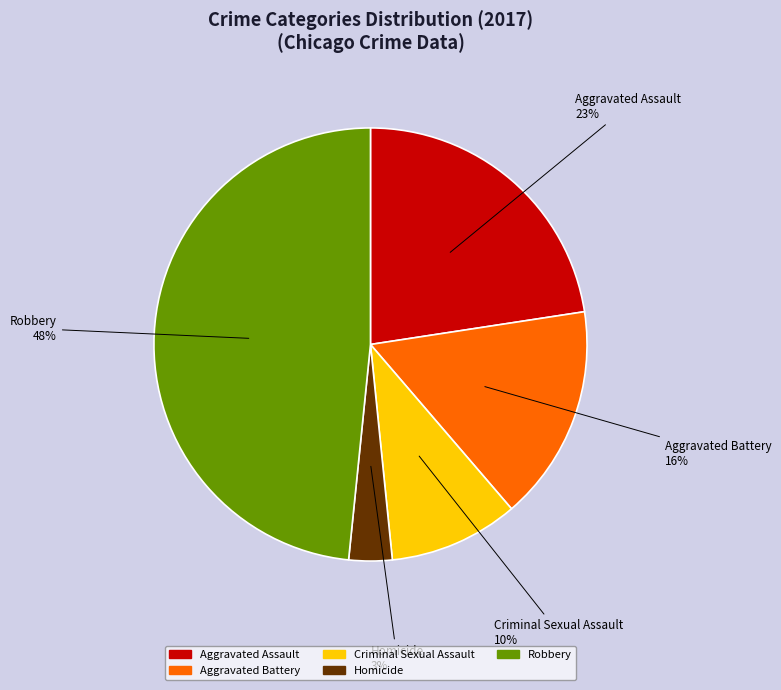

Between Aggravated Battery and Homicide, which is larger?

Aggravated Battery